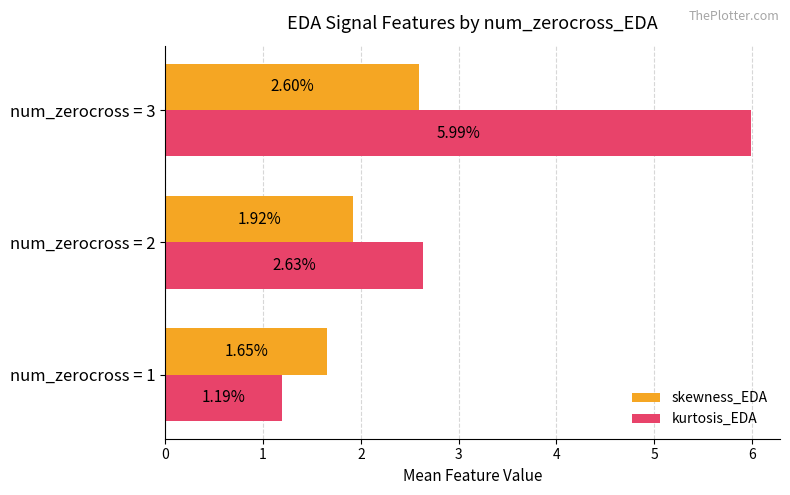

Is the value of skewness_EDA at num_zerocross = 1 greater than the value of kurtosis_EDA at num_zerocross = 2?

No